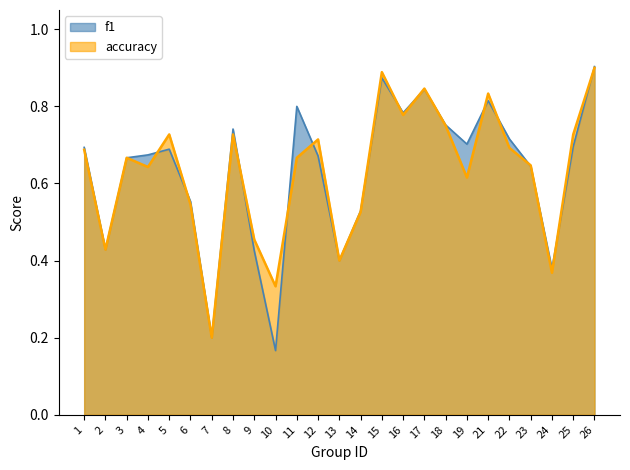

The accuracy series shows 0.9 at 4. True or false?

False